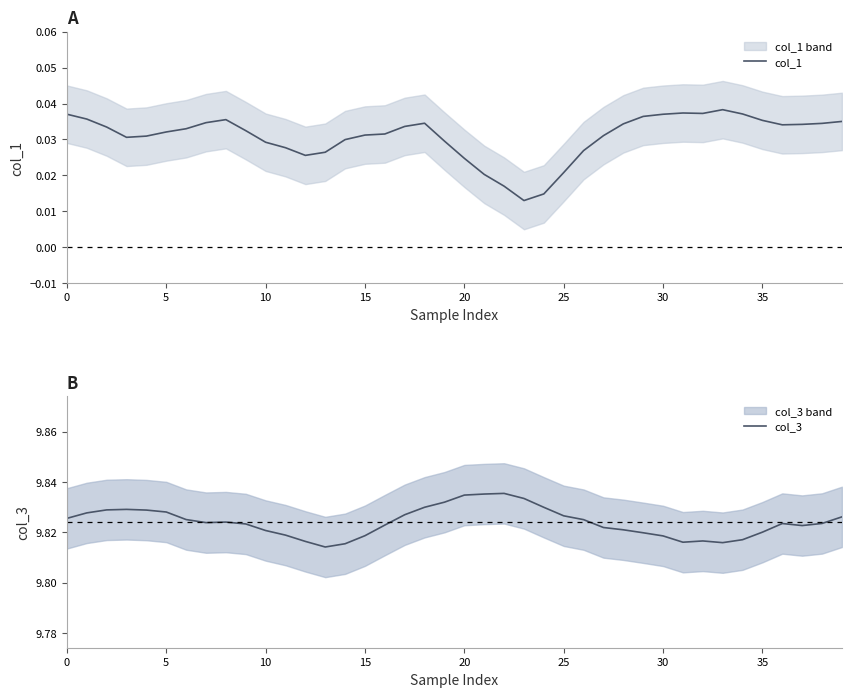

Which series has the largest total across all categories?

col_3